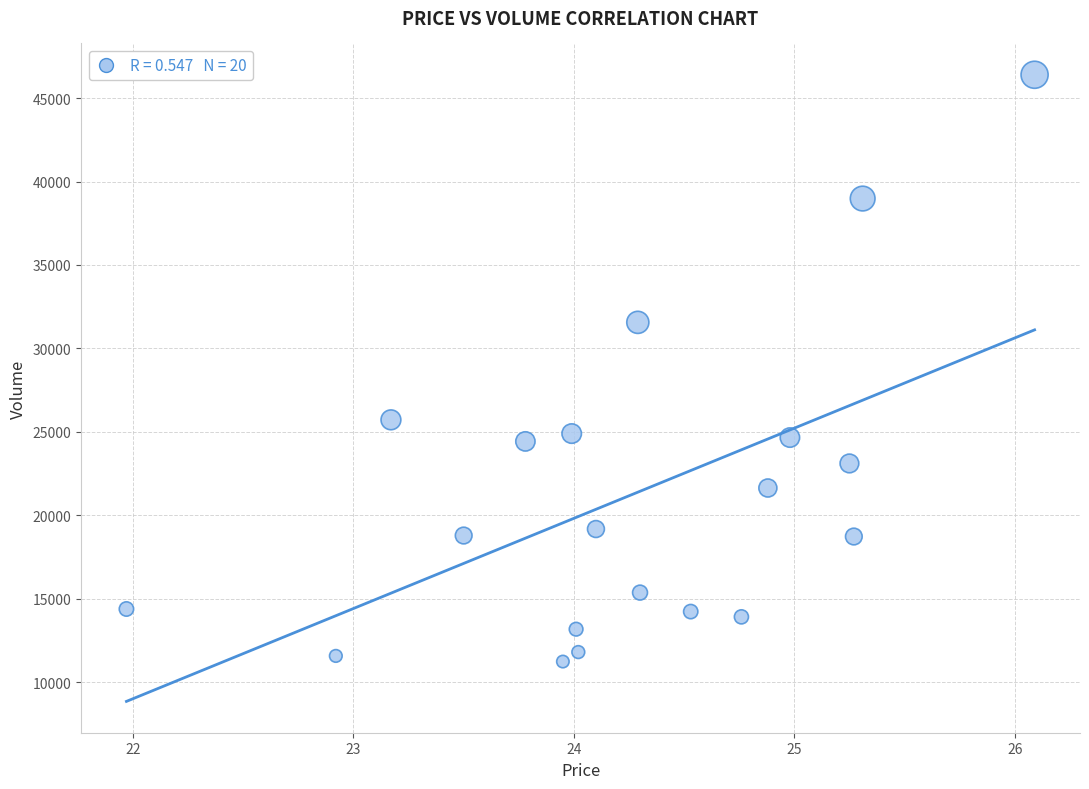

What is the range of Y values (max minus min)?

35169